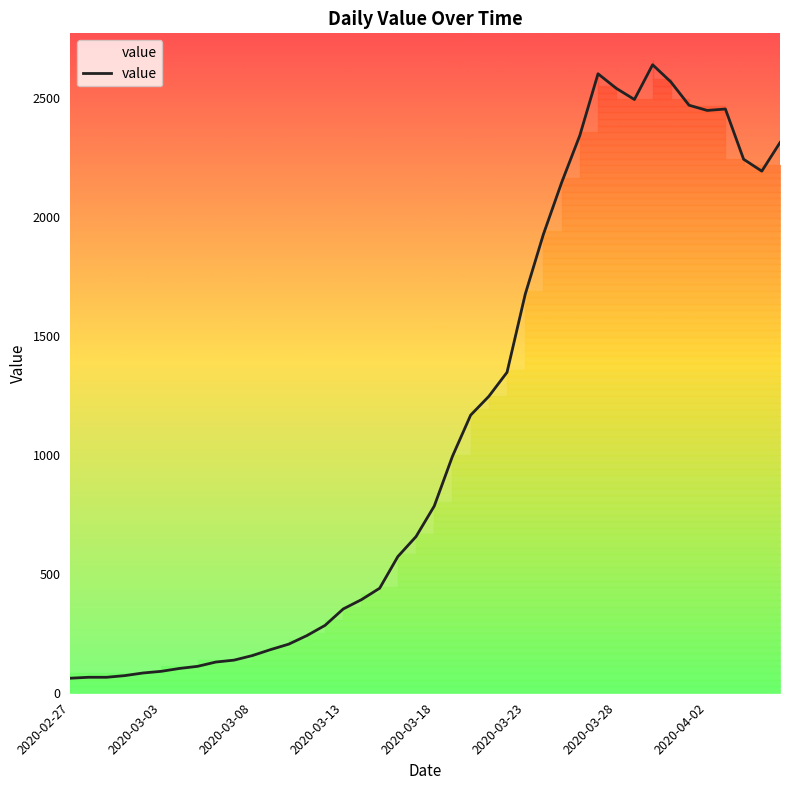

What is the lowest value of the value series?

61